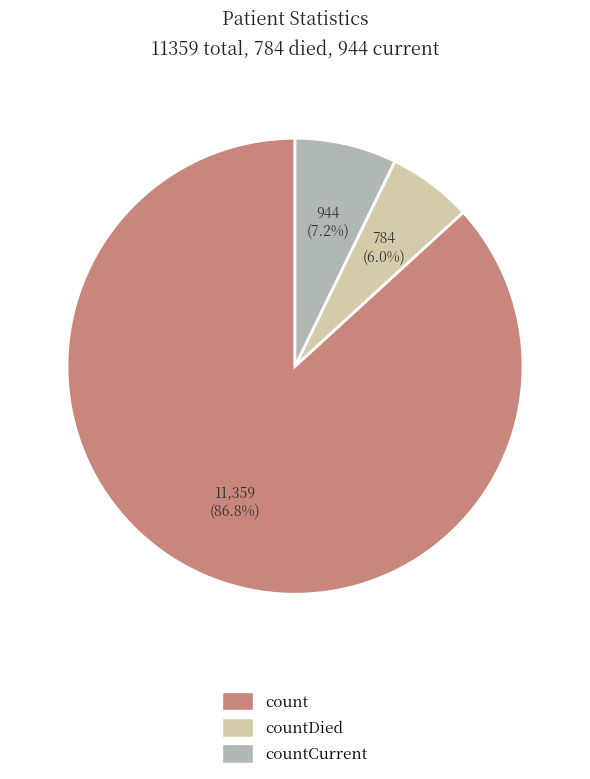

Does any single category account for the majority?

Yes